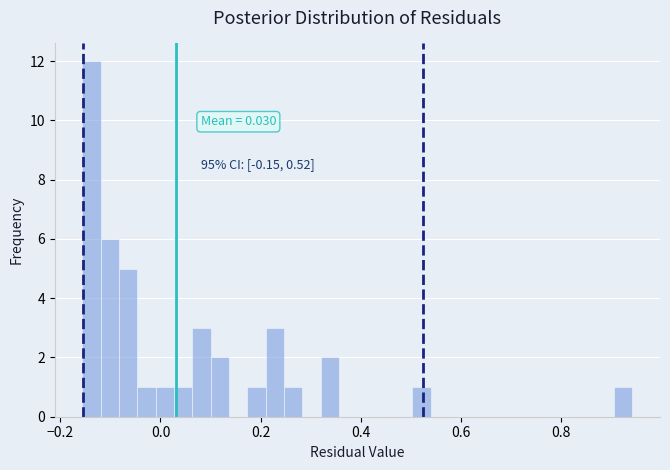

Read against the x-axis, roughly where is the centre of the tallest bar?

-0.14